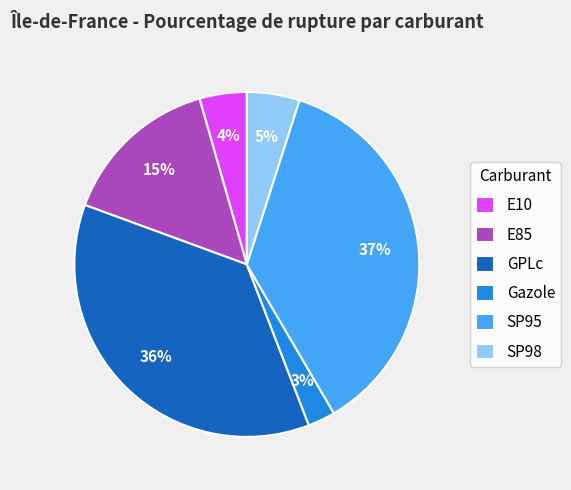

Does GPLc represent more than half of the total?

No